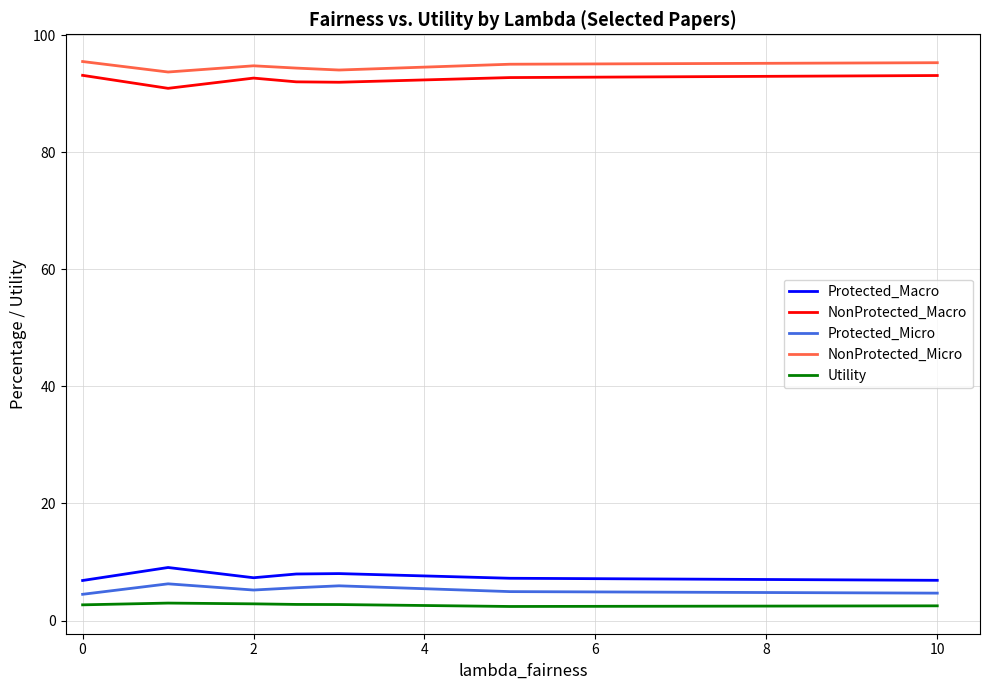

What is the maximum value shown in the chart?

95.5